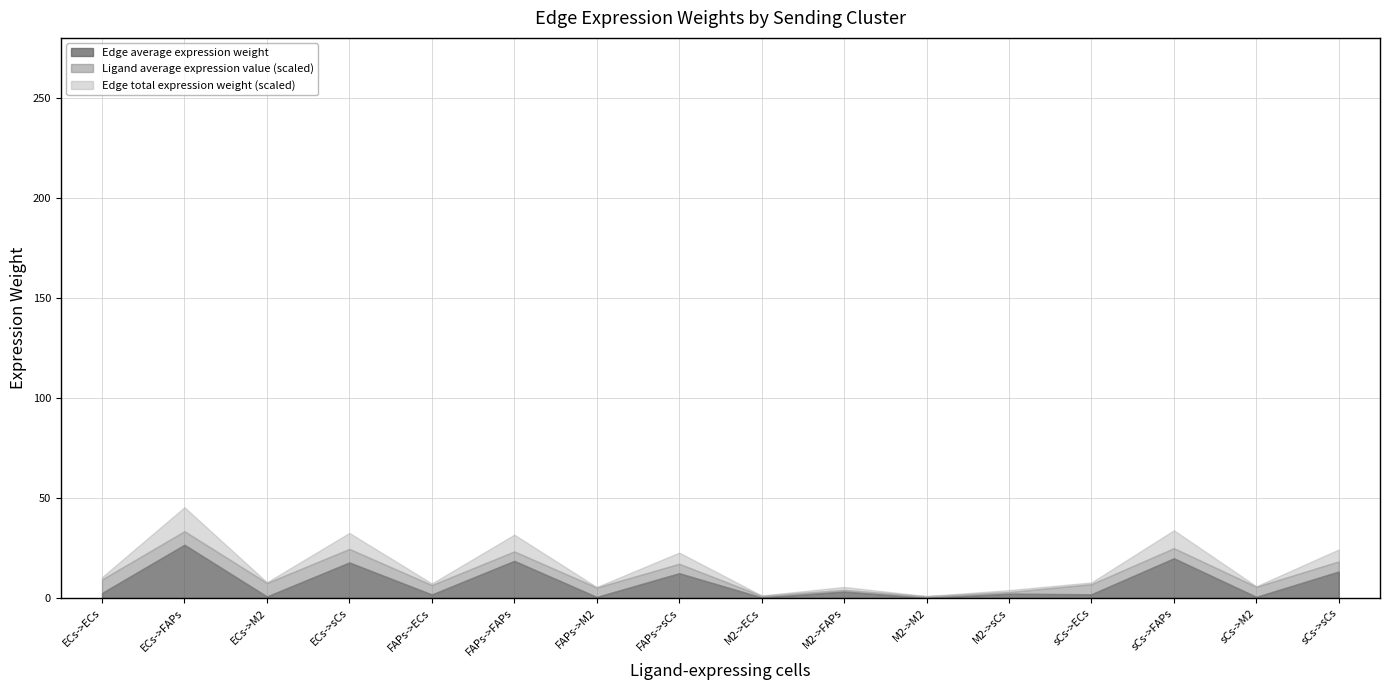

How many lines are shown in the chart?

3